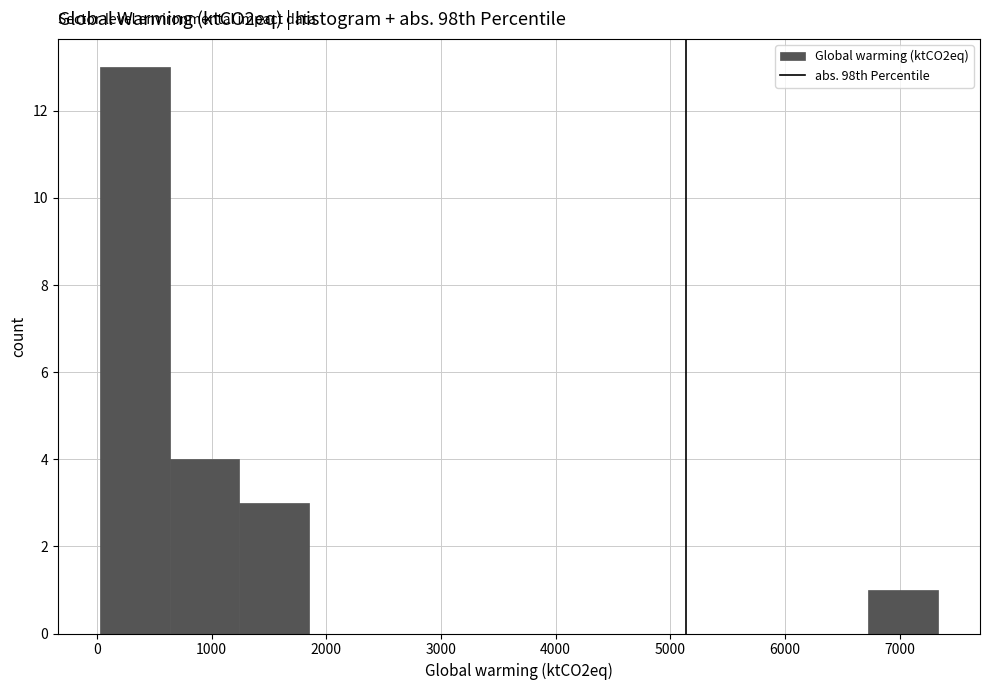

Reading left to right, list every bar in this chart as the range it spans on the x-axis followed by its height. Neither the bar edges nor the heights are printed on the chart, so give them approximately, as read against the axes.

0 to 600: 13
600 to 1200: 4
1200 to 1900: 3
1900 to 2500: 0
2500 to 3100: 0
3100 to 3700: 0
3700 to 4300: 0
4300 to 4900: 0
4900 to 5500: 0
5500 to 6100: 0
6100 to 6700: 0
6700 to 7300: 1